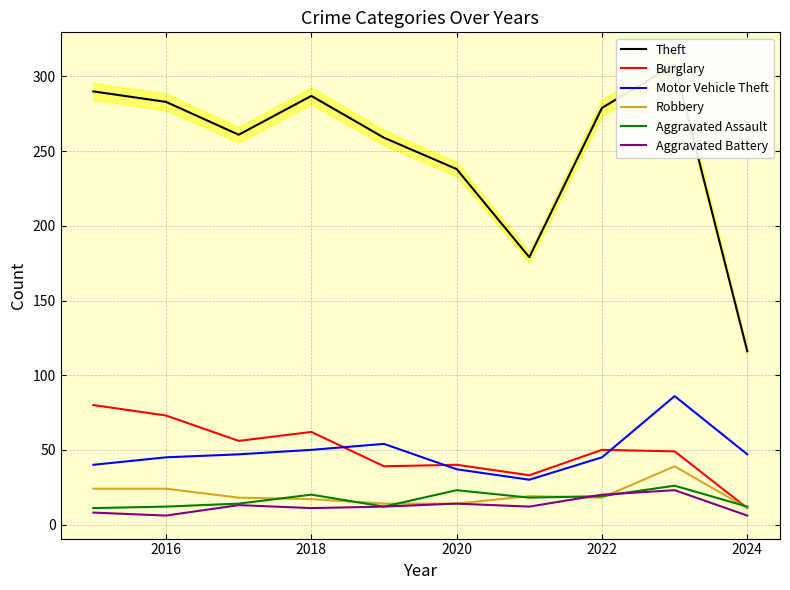

What is the maximum value shown in the chart?

308